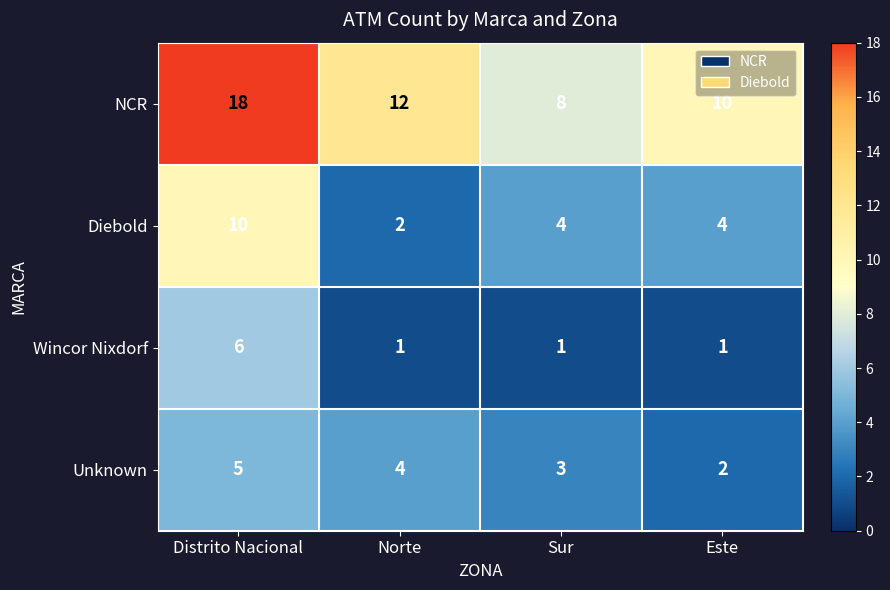

What is the average value of the Unknown series?

4